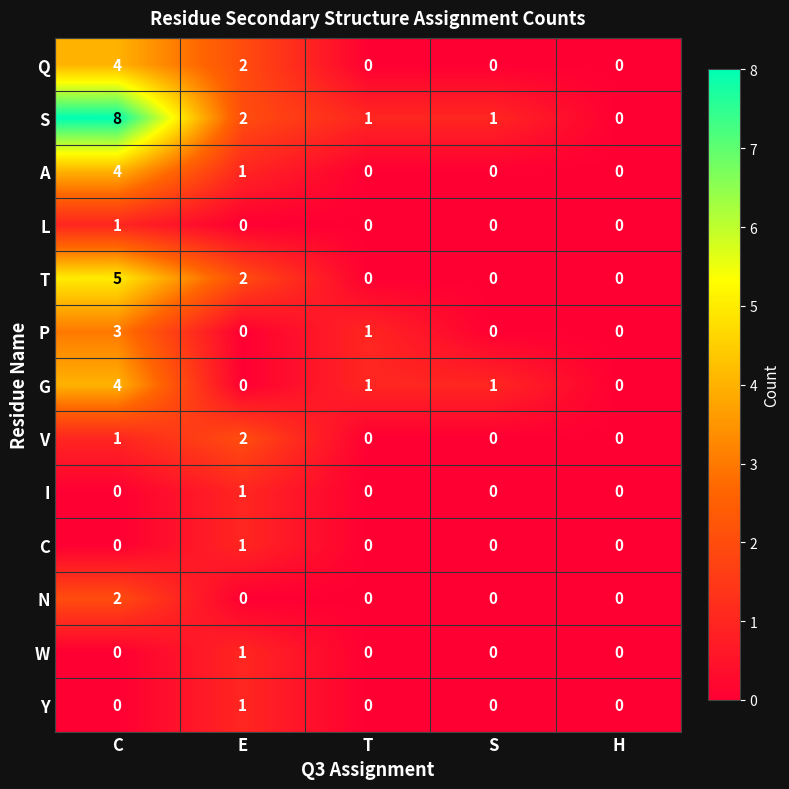

How many categories are shown in the chart?

5